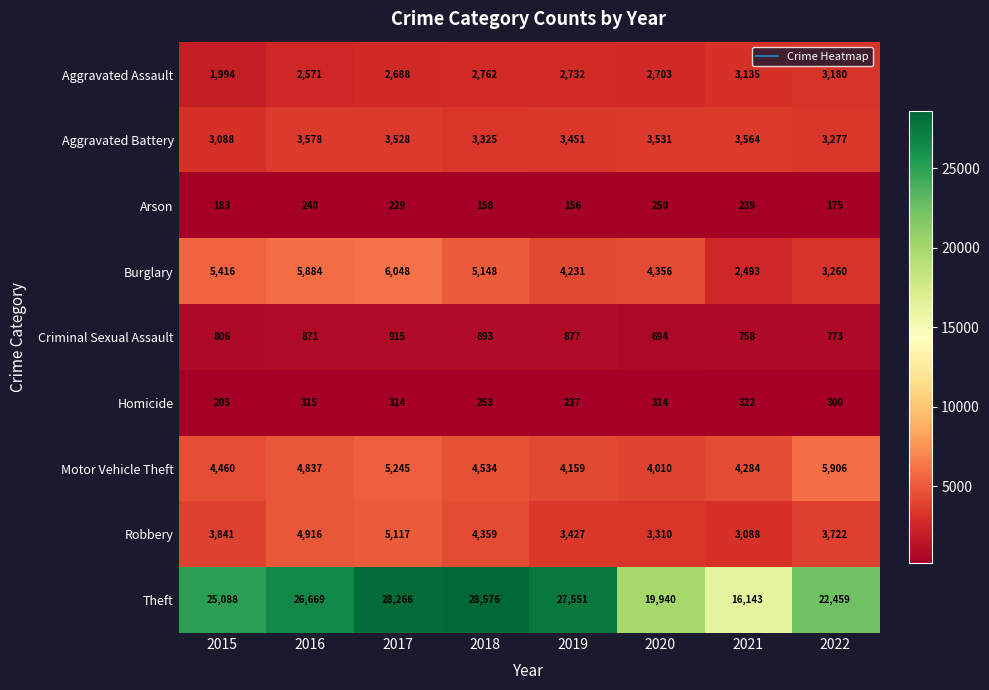

The Motor Vehicle Theft series shows 4284 at 2021. True or false?

True